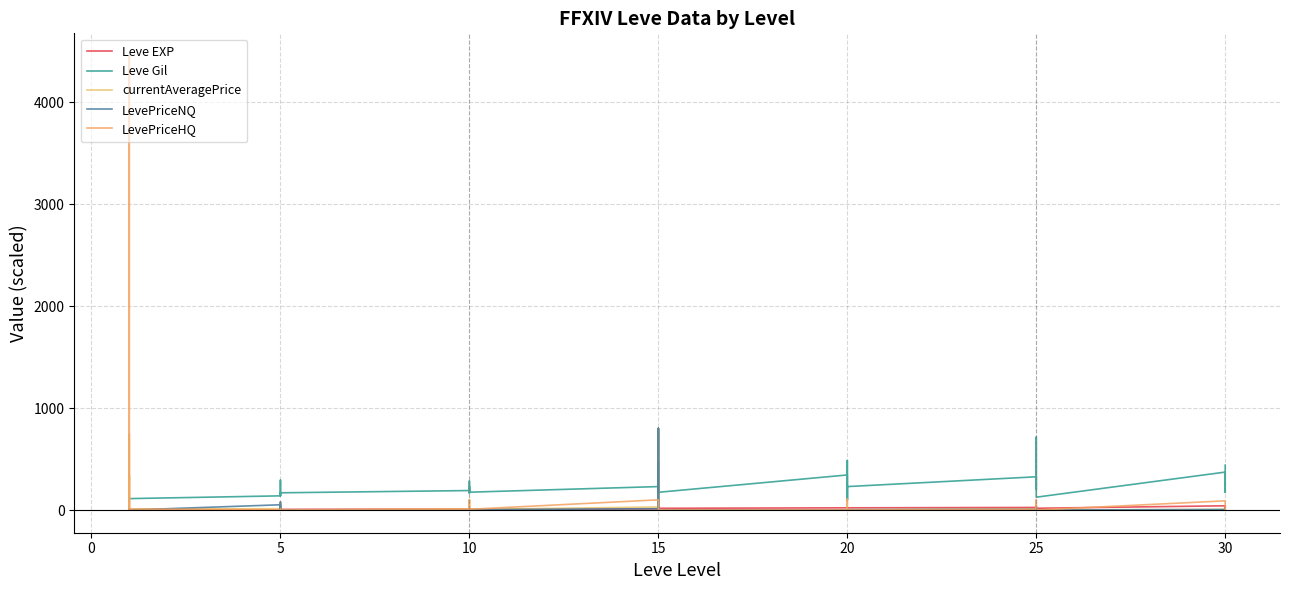

What is the value of the currentAveragePrice point at the 32nd from the left?

2.5